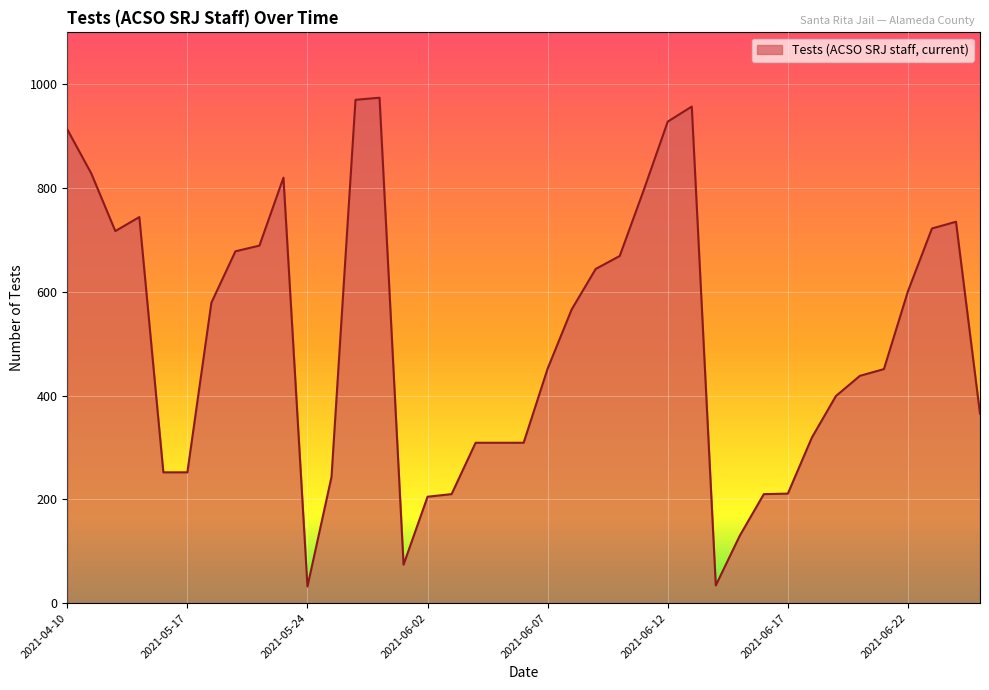

What is the greatest value displayed?

974